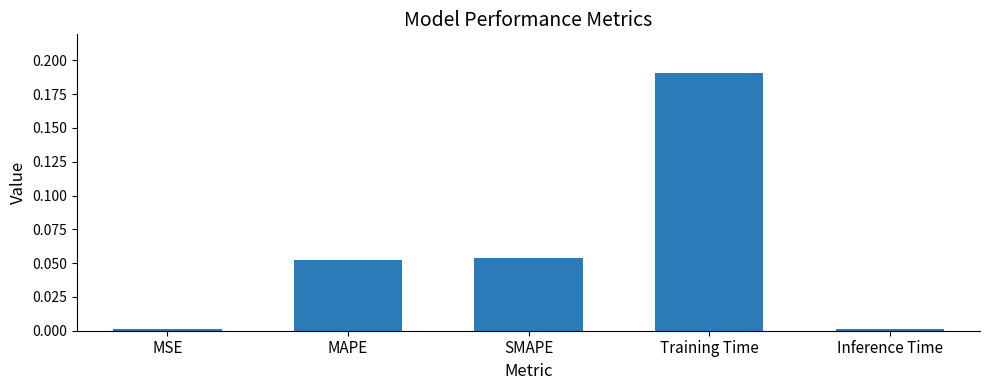

Which label corresponds to the largest value in the chart?

Training Time